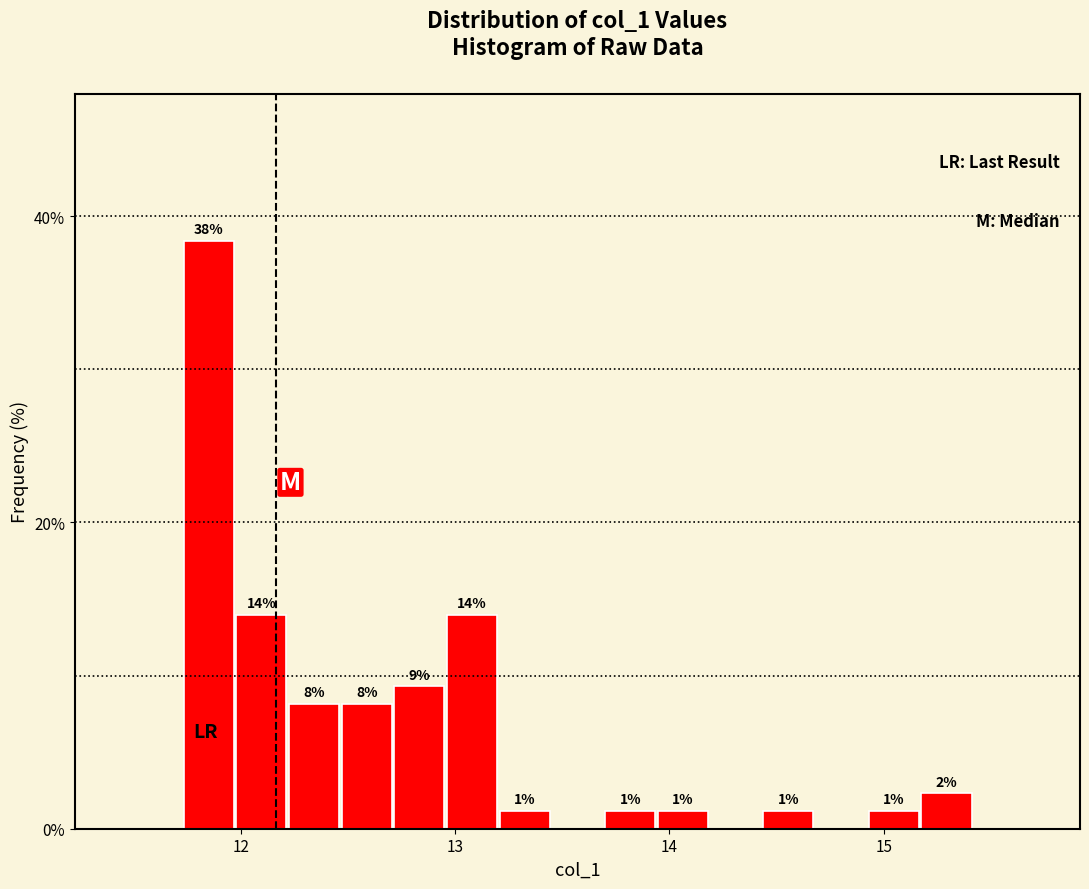

Around what value on the x-axis is the tallest bar? Give the approximate position of its centre, as read against the axis.

11.9